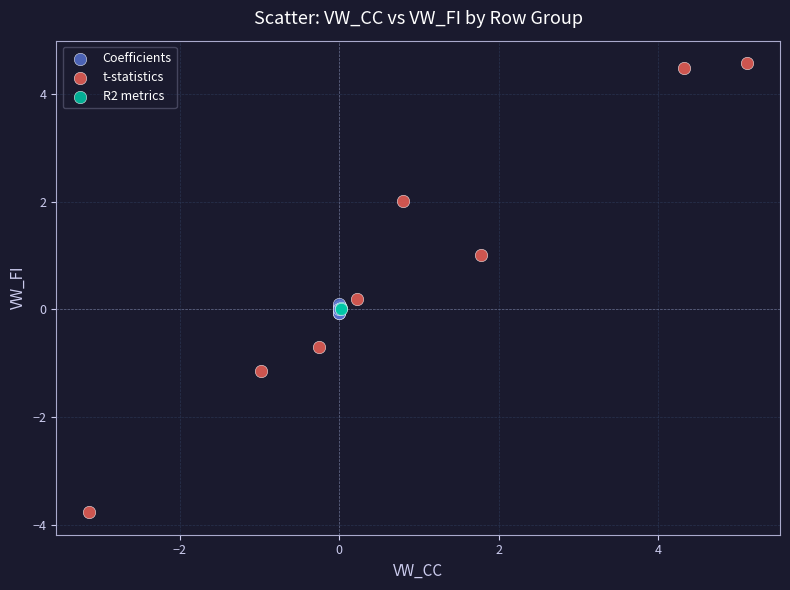

Which series contains the highest Y value?

t-statistics